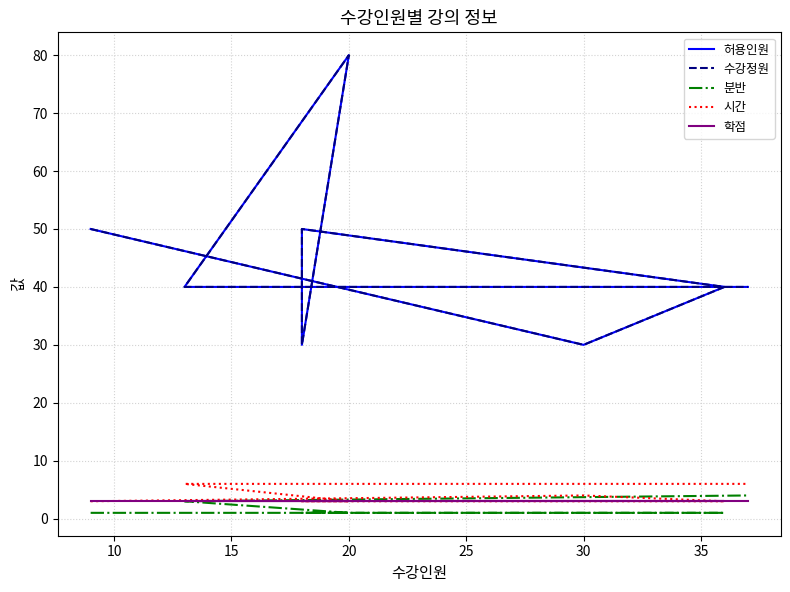

Is it true that 수강정원 equals 67 at 35?

False